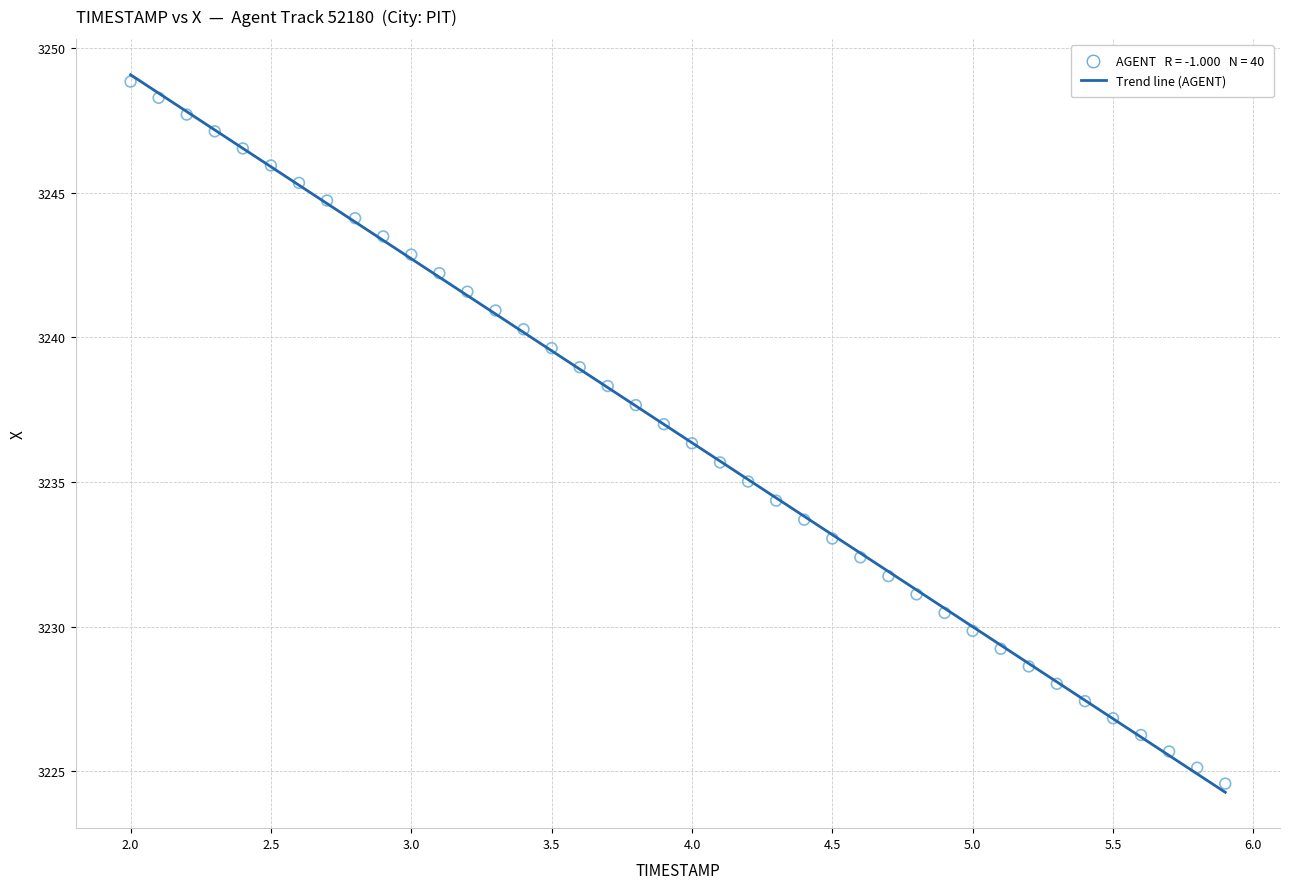

What is the range of Y values (max minus min)?

24.3